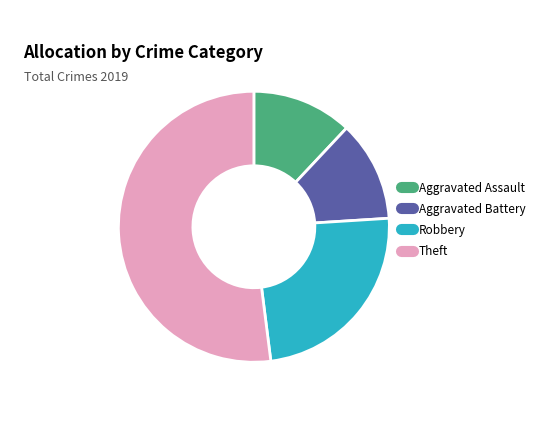

Which slice is the largest?

Theft